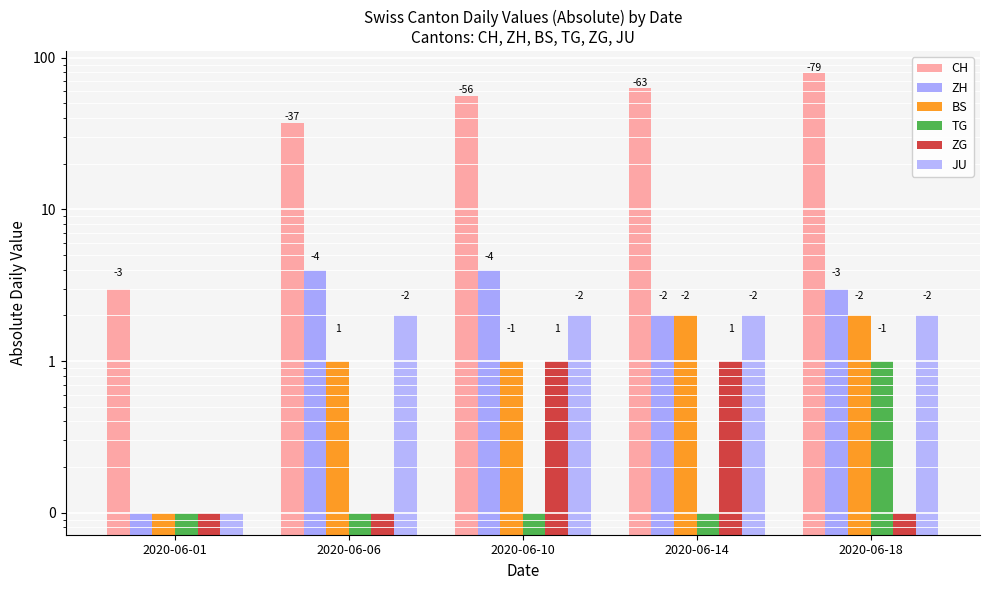

At how many categories does at least one series exceed 71?

1